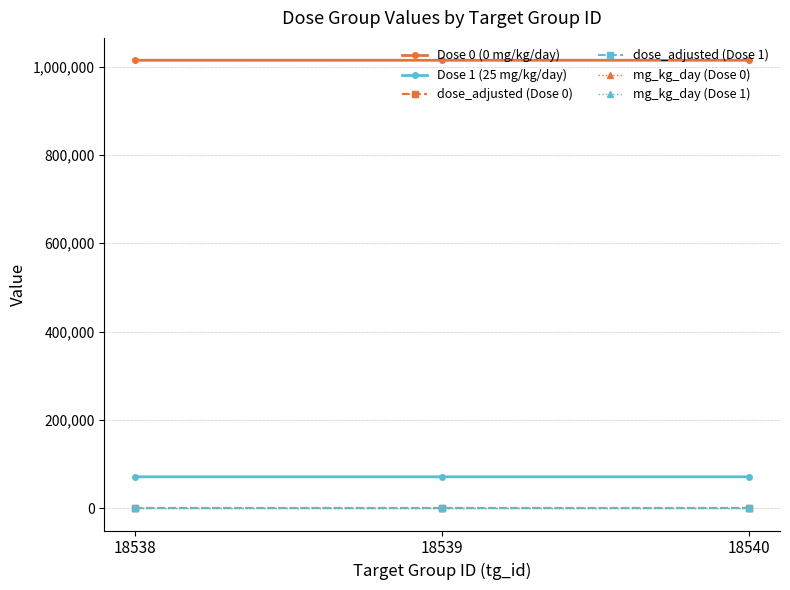

The value of mg_kg_day (Dose 1) at 18539 is 7. True or false?

False